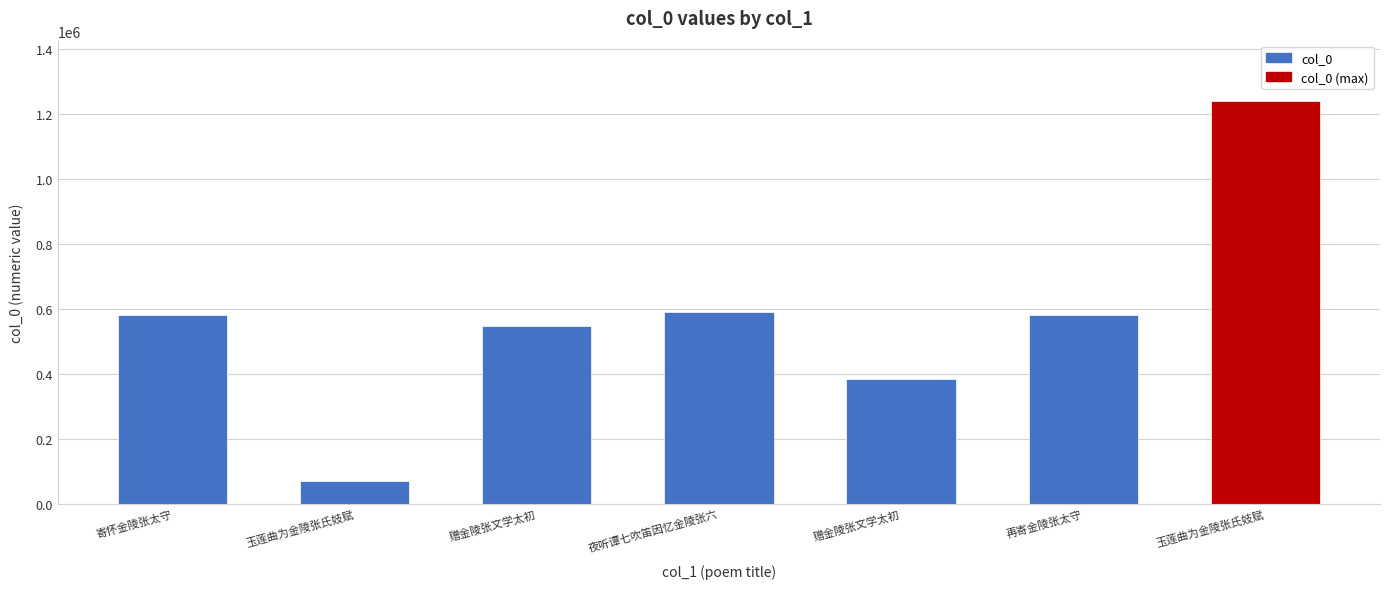

Count the number of categories in the chart.

7